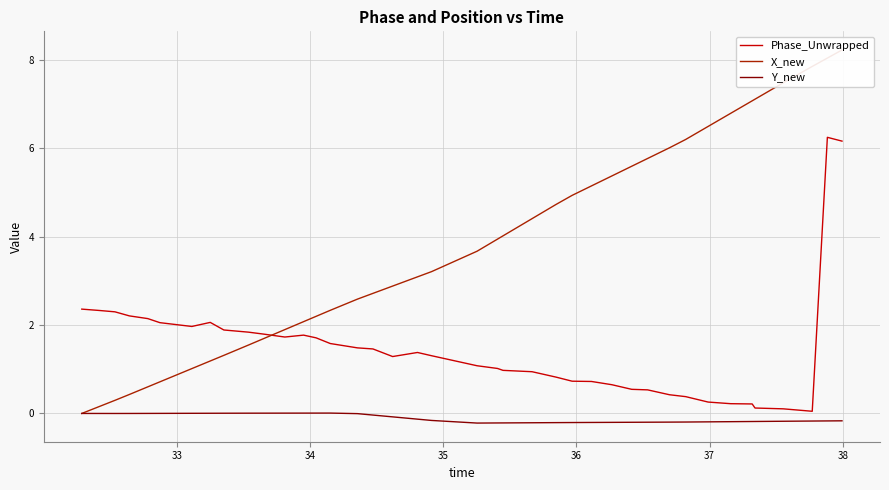

Which series has the largest range (max minus min)?

X_new